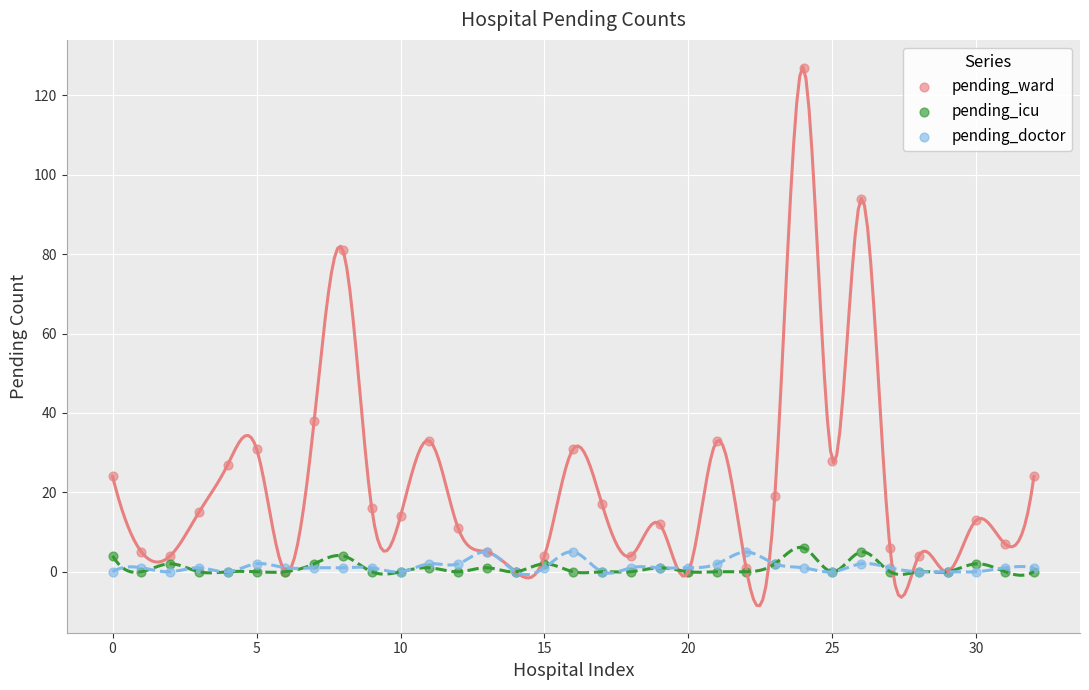

In the pending_ward series, what Y value is closest to 63?

81